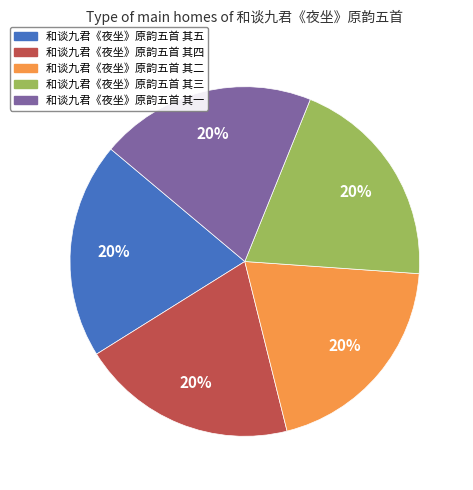

What percentage is the 和谈九君《夜坐》原韵五首 其五 slice, to the nearest percent?

20%